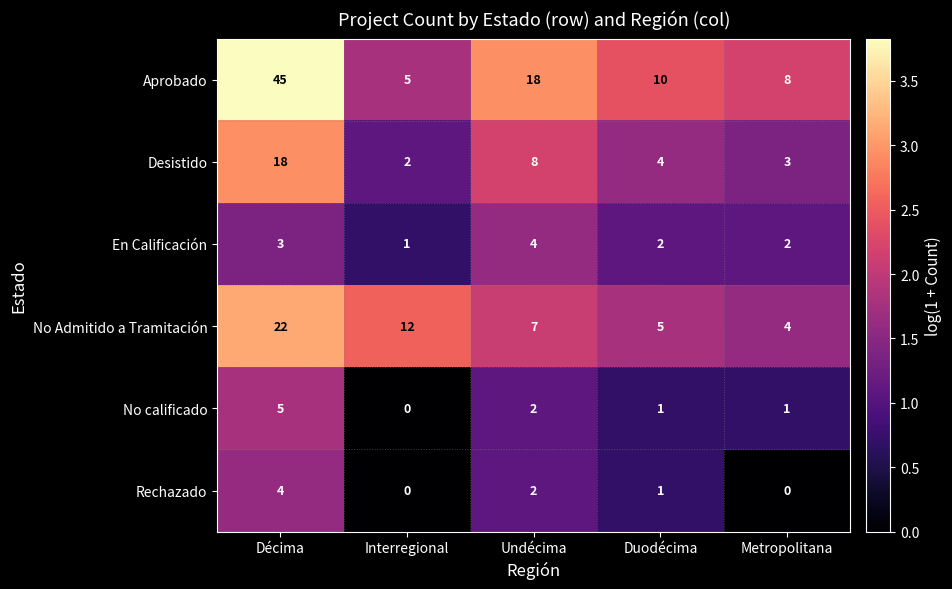

What is the spread (max minus min) of values at Metropolitana?

8